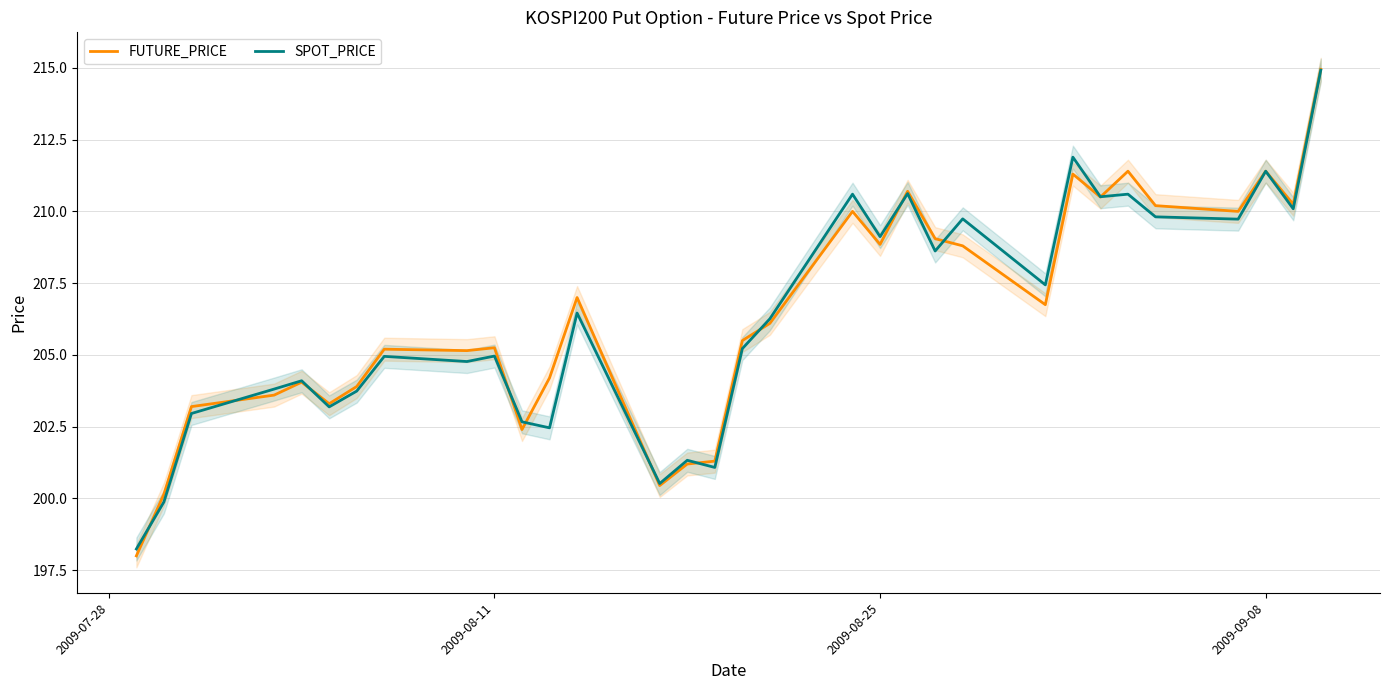

What is the lowest value of the SPOT_PRICE series?

198.2